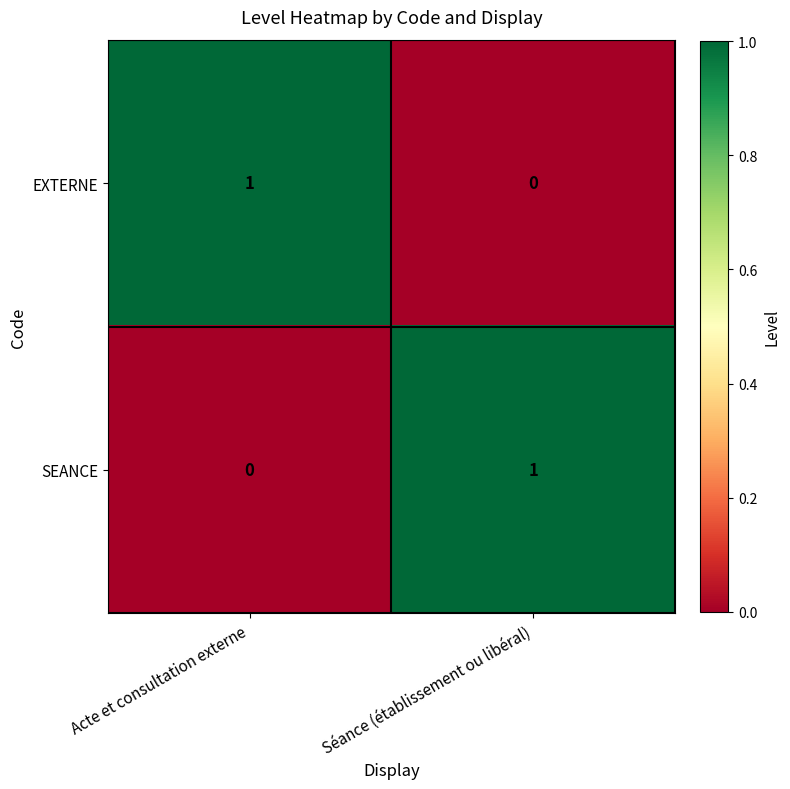

True or false: SEANCE has a value of 1 at Acte et consultation externe.

False